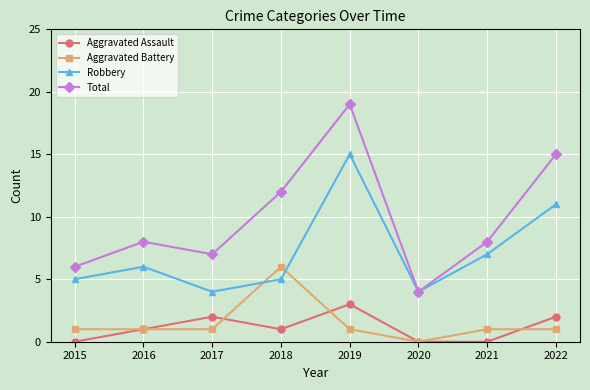

What is the difference between the highest and lowest values at 2017?

6